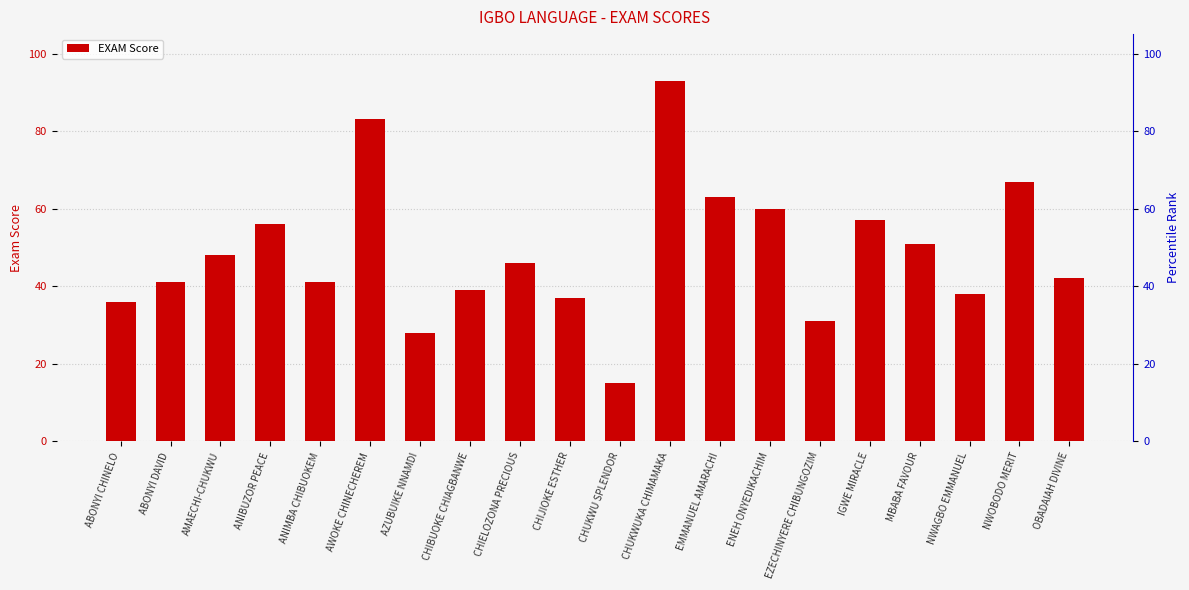

List the labels in order of value, largest first.

CHUKWUKA CHIMAMAKA, AWOKE CHINECHEREM, NWOBODO MERIT, EMMANUEL AMARACHI, ENEH ONYEDIKACHIM, IGWE MIRACLE, ANIBUZOR PEACE, MBABA FAVOUR, AMAECHI-CHUKWU, CHIELOZONA PRECIOUS, OBADAIAH DIVINE, ABONYI DAVID, ANIMBA CHIBUOKEM, CHIBUOKE CHIAGBANWE, NWAGBO EMMANUEL, CHIJIOKE ESTHER, ABONYI CHINELO, EZECHINYERE CHIBUNGOZIM, AZUBUIKE NNAMDI, CHUKWU SPLENDOR